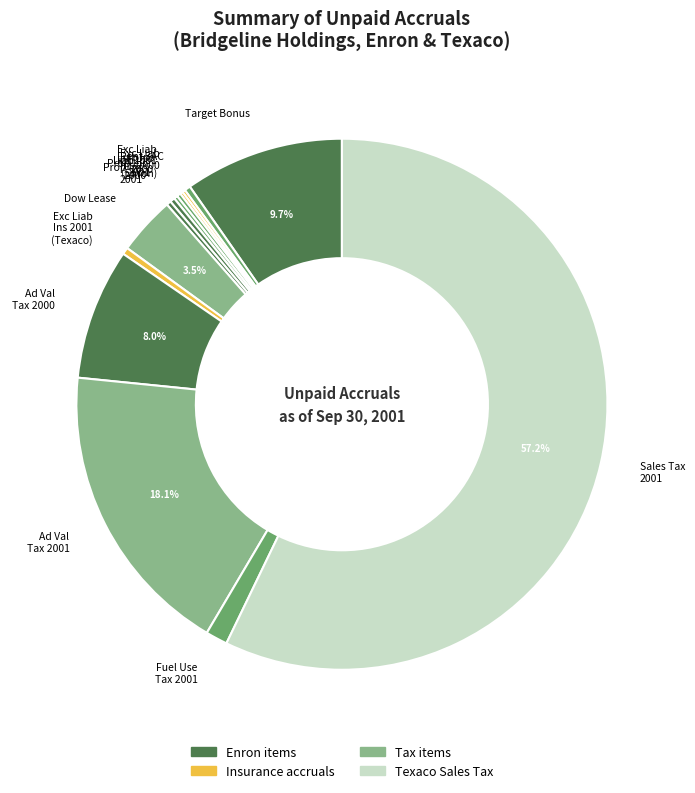

Is Prop Ins 2001 the majority of the pie?

No